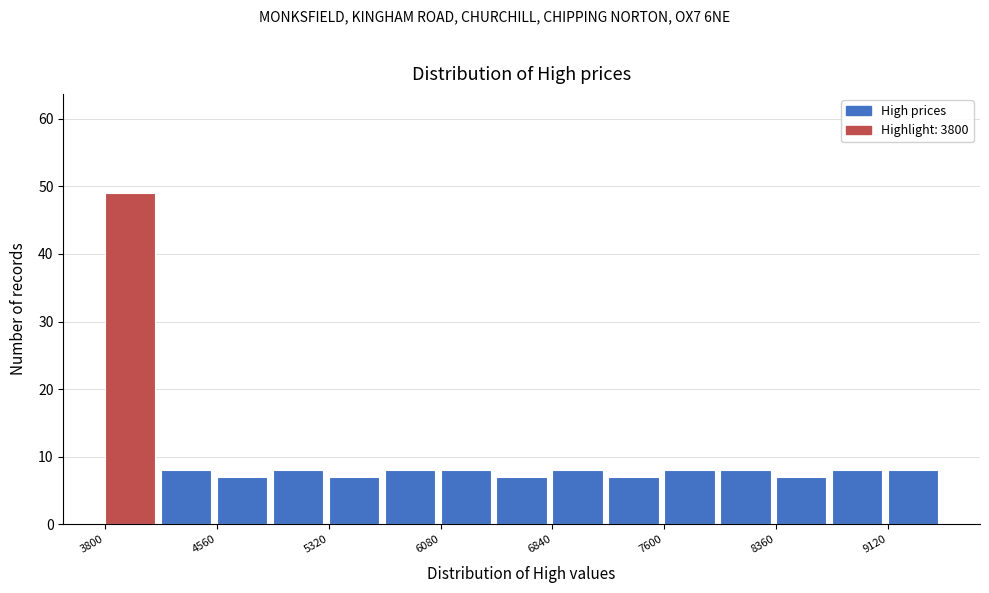

Around what value on the x-axis is the tallest bar? Give the approximate position of its centre, as read against the axis.

4000